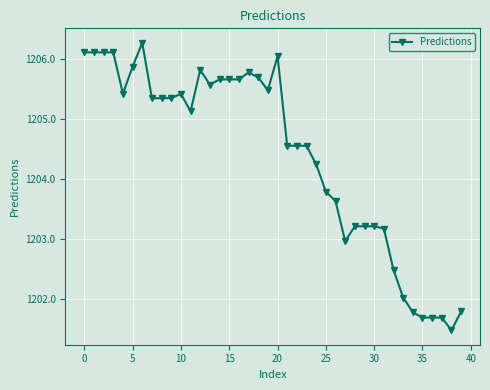

Is this an area chart (filled region under the line)?

No